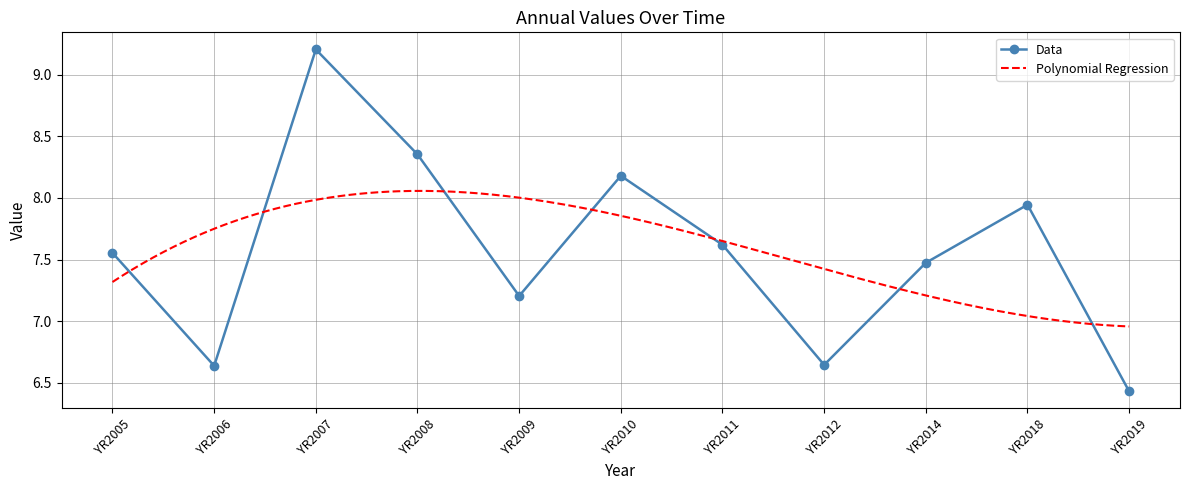

What is the value of the 6th point from the left?

8.2